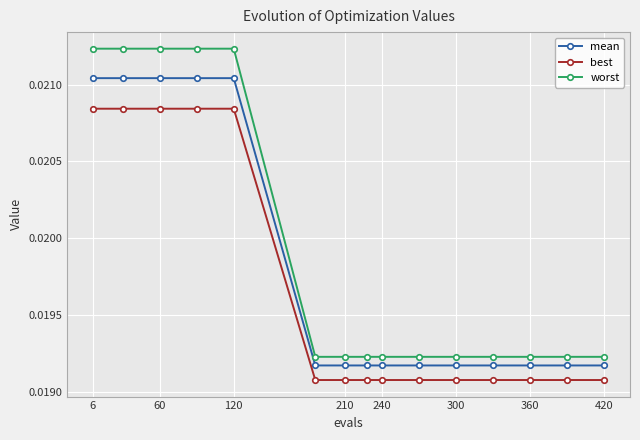

Which series has the largest total across all categories?

worst